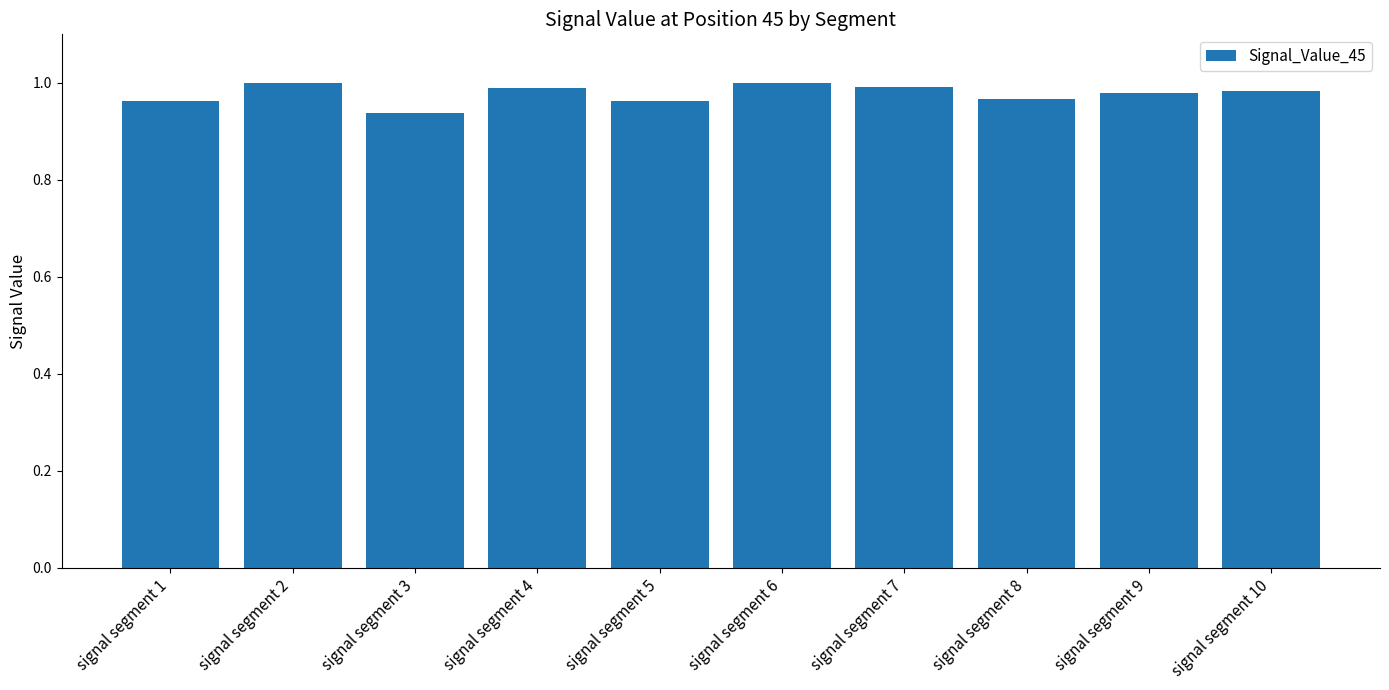

How many bars are there in total?

10